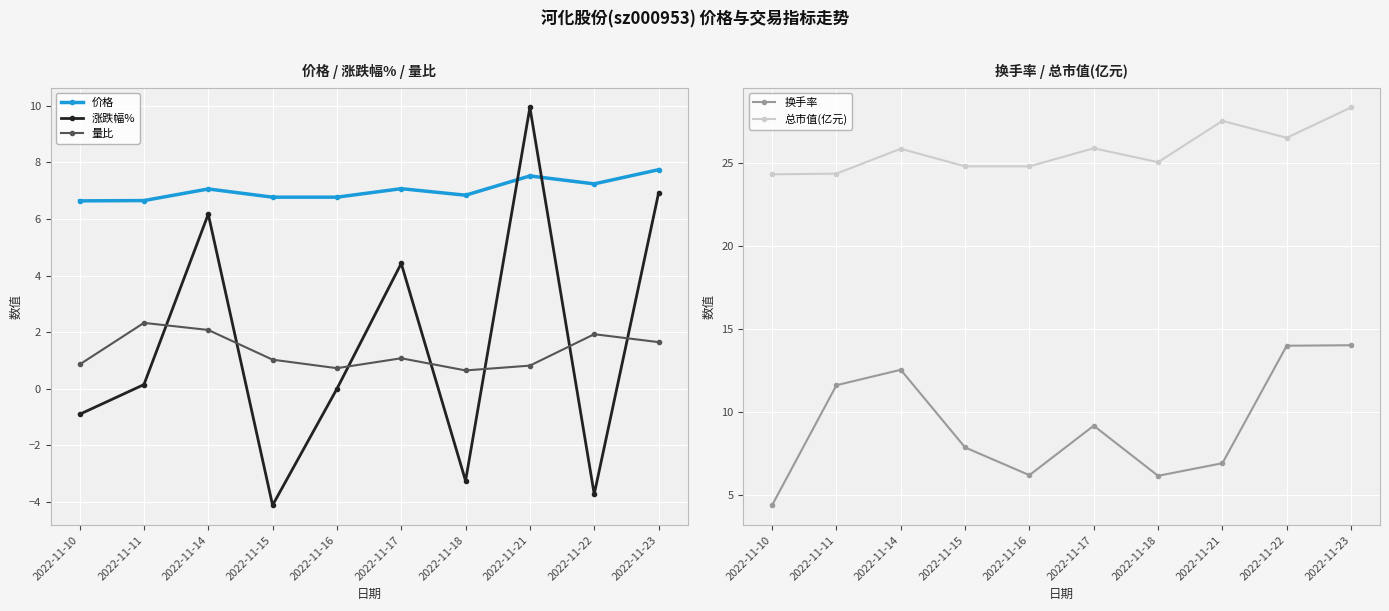

What is the sum of all 总市值(亿元) values?

257.4